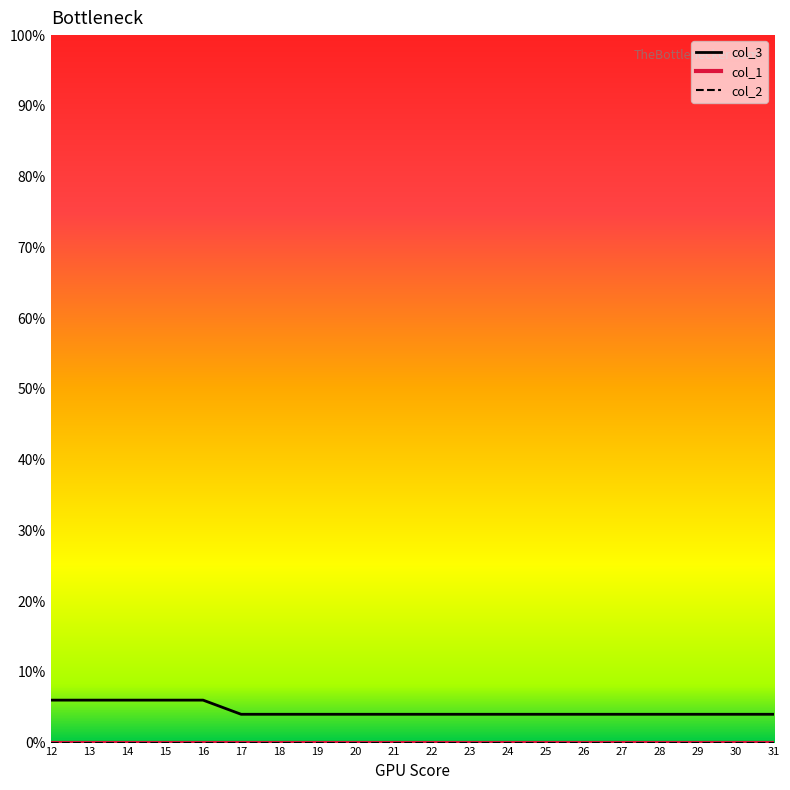

Reading left to right, transcribe all the data shown in this chart.

col_3: 6	6	6	6	6	4	4	4	4	4	4	4	4	4	4	4	4	4	4	4
col_1: 0	0	0	0	0	0	0	0	0	0	0	0	0	0	0	0	0	0	0	0
col_2: 0	0	0	0	0	0	0	0	0	0	0	0	0	0	0	0	0	0	0	0